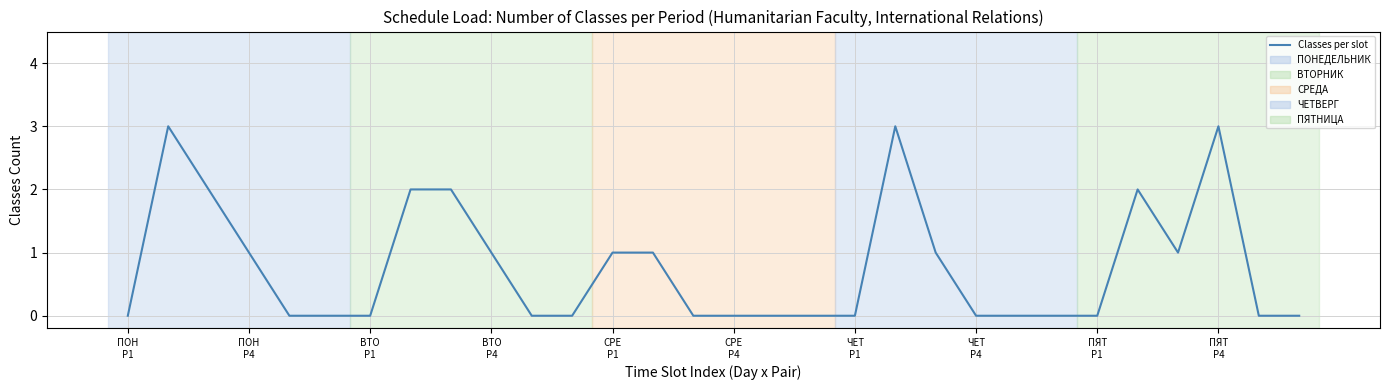

Count the number of data series in this chart.

1